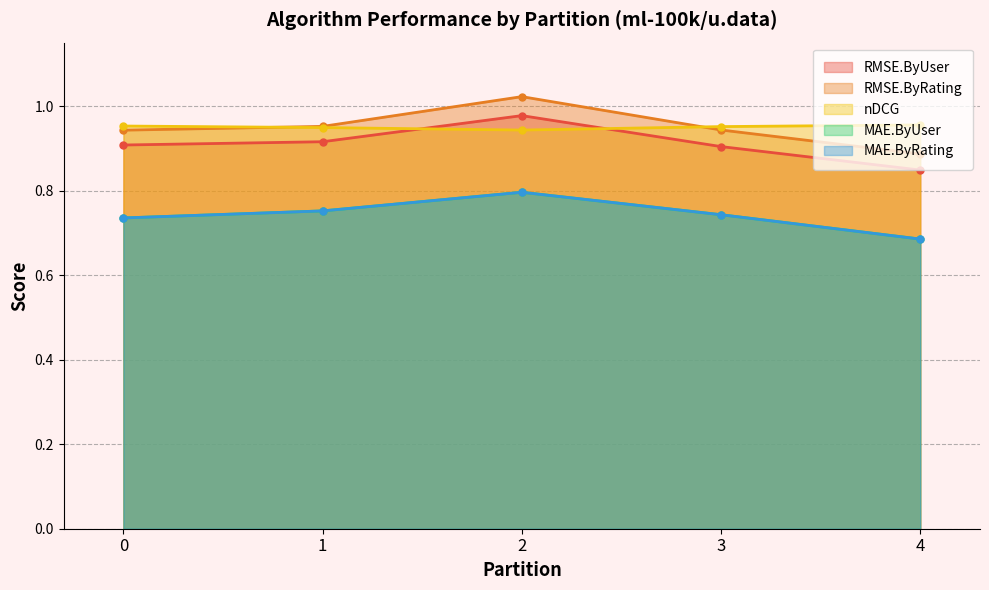

Where is the first local maximum for RMSE.ByUser?

2